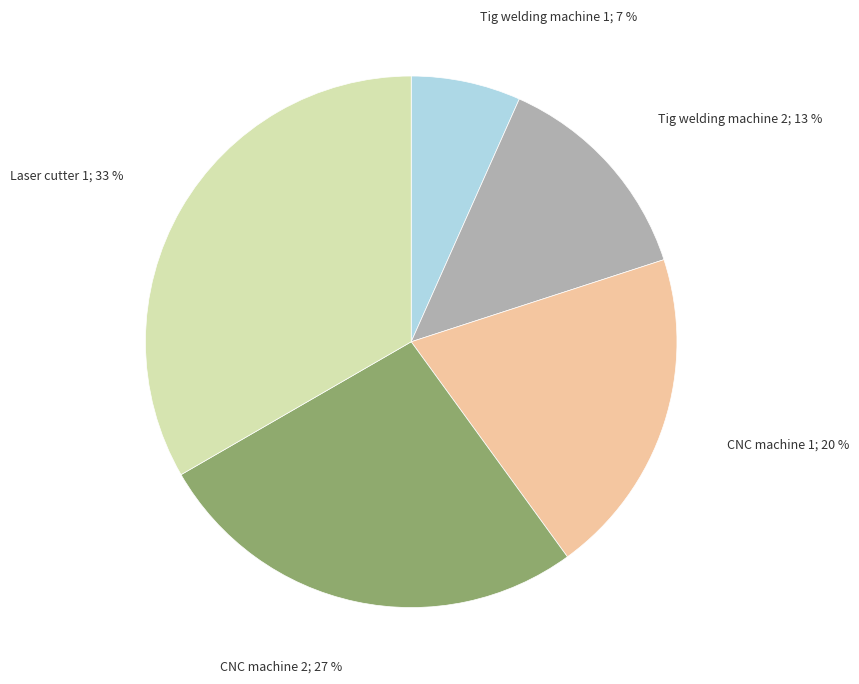

To the nearest percent, what is the average slice percentage?

20%